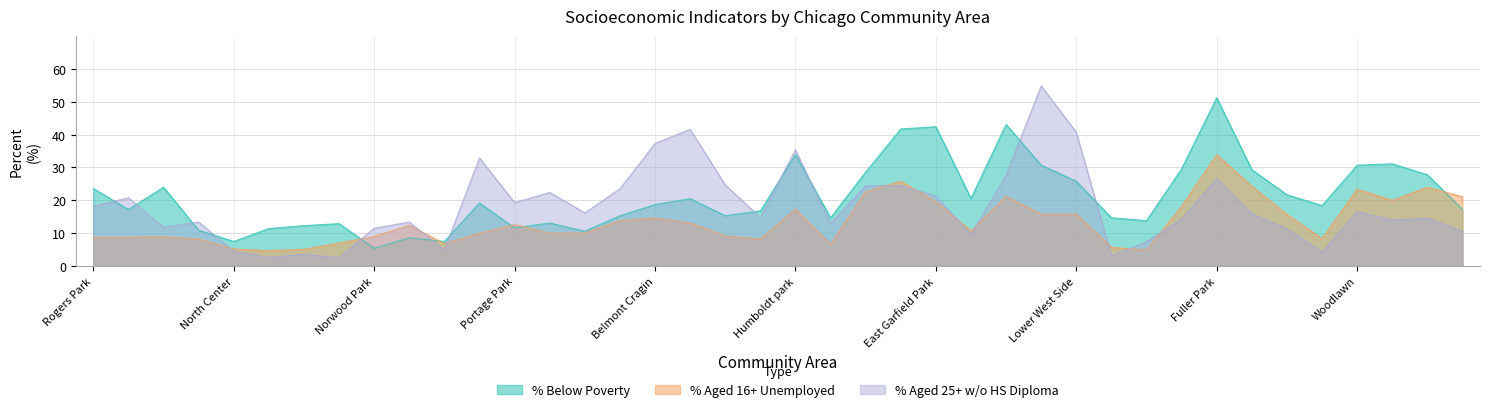

What position from the left is East Garfield Park?

25